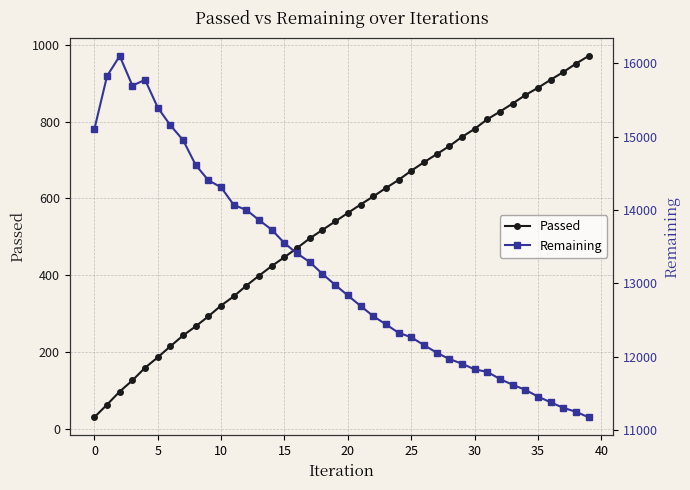

What is the lowest value of the Remaining series?

11176